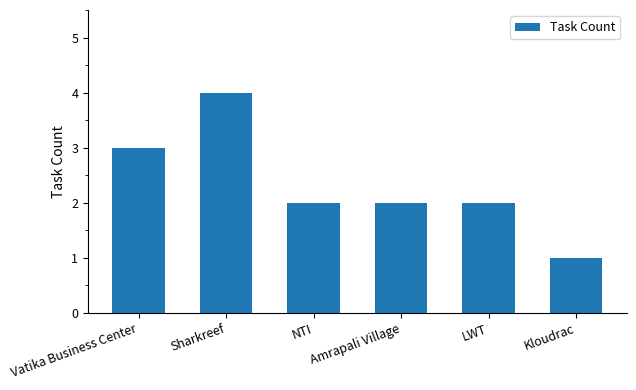

Which category has the lowest value across all series?

Kloudrac